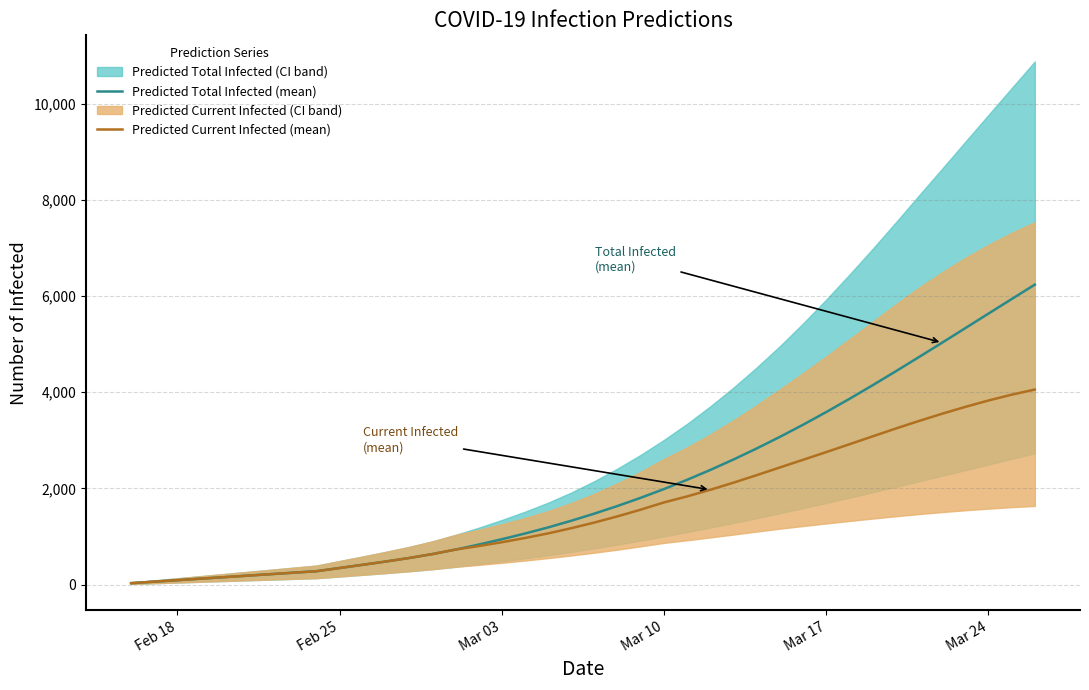

The value of Predicted Total Infected (mean) at Mar 03 is 1414. True or false?

False